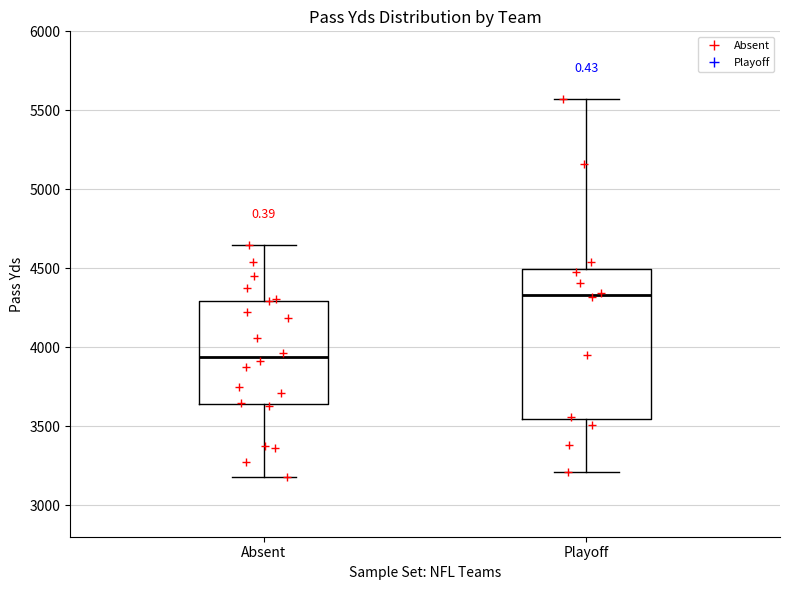

Reading left to right, transcribe this box plot: for each box, give where its median line is, the range the box spans, and where its two whiskers end, as read against the y-axis. The values are not printed on the chart, so give them approximately, as read against the axis.

Absent: median 3950, box 3650 to 4300, whiskers 3200 to 4650
Playoff: median 4350, box 3550 to 4500, whiskers 3200 to 5550